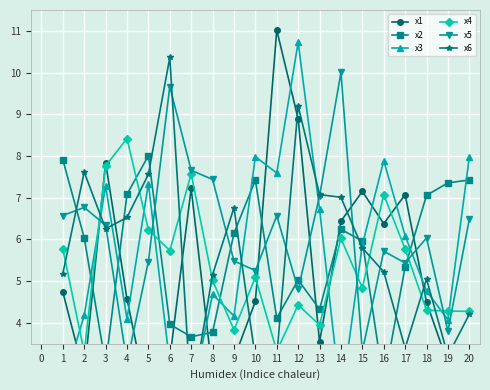

What is the minimum value shown in the chart?

2.0